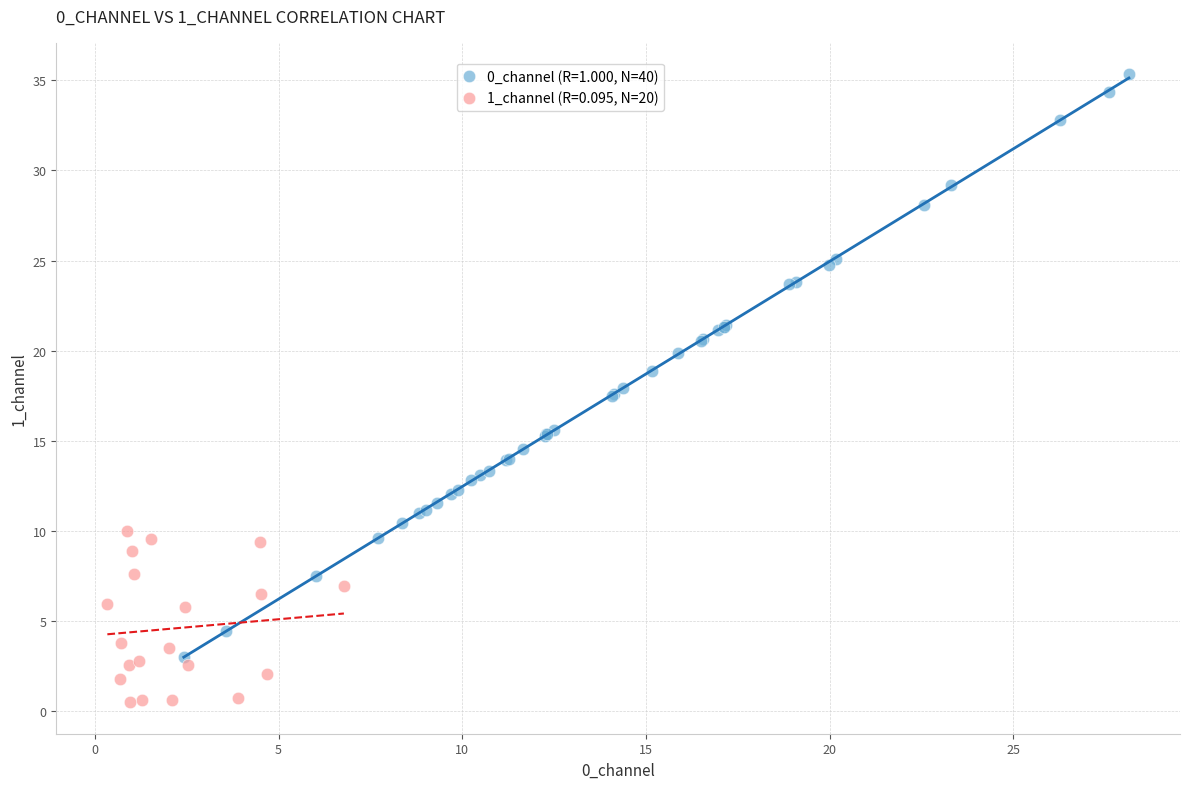

Which series has the widest spread of Y values?

0_channel (R=1.000, N=40)